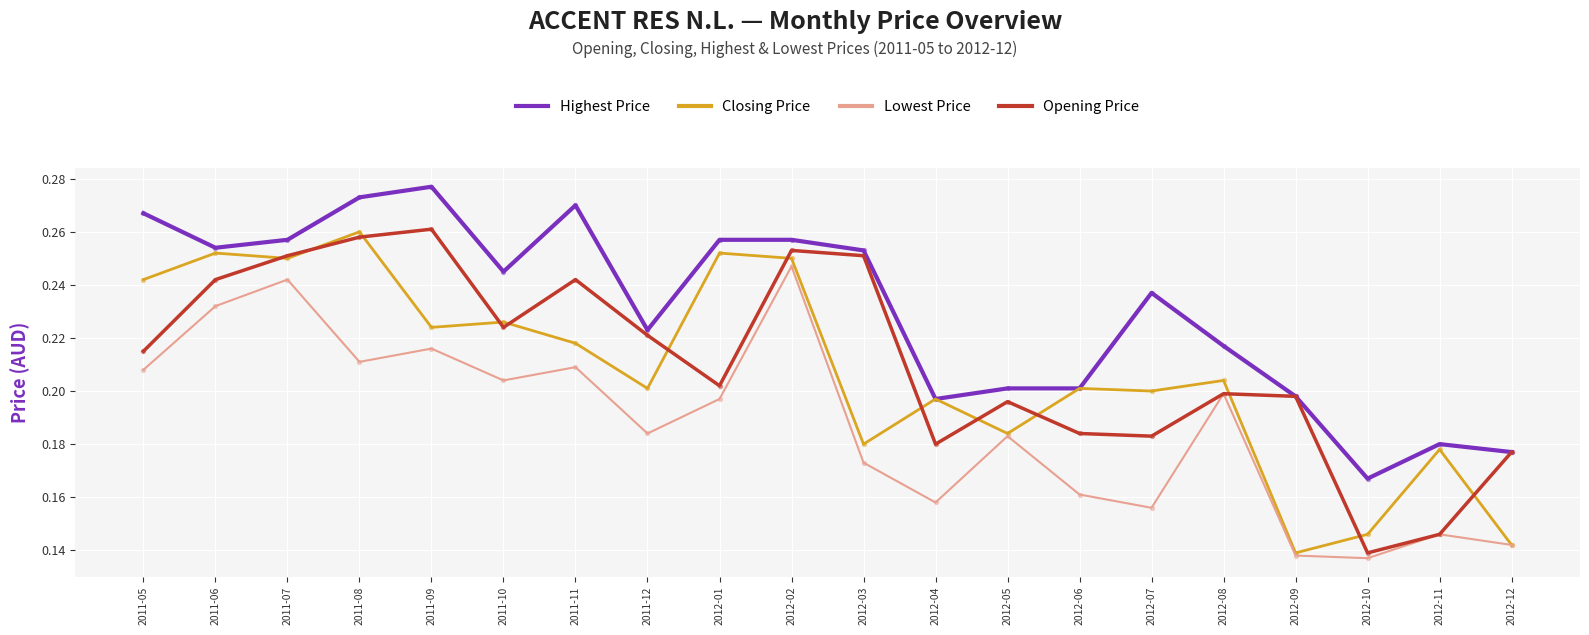

Between 2011-08 and 2012-02, which series saw the biggest shift?

Lowest Price